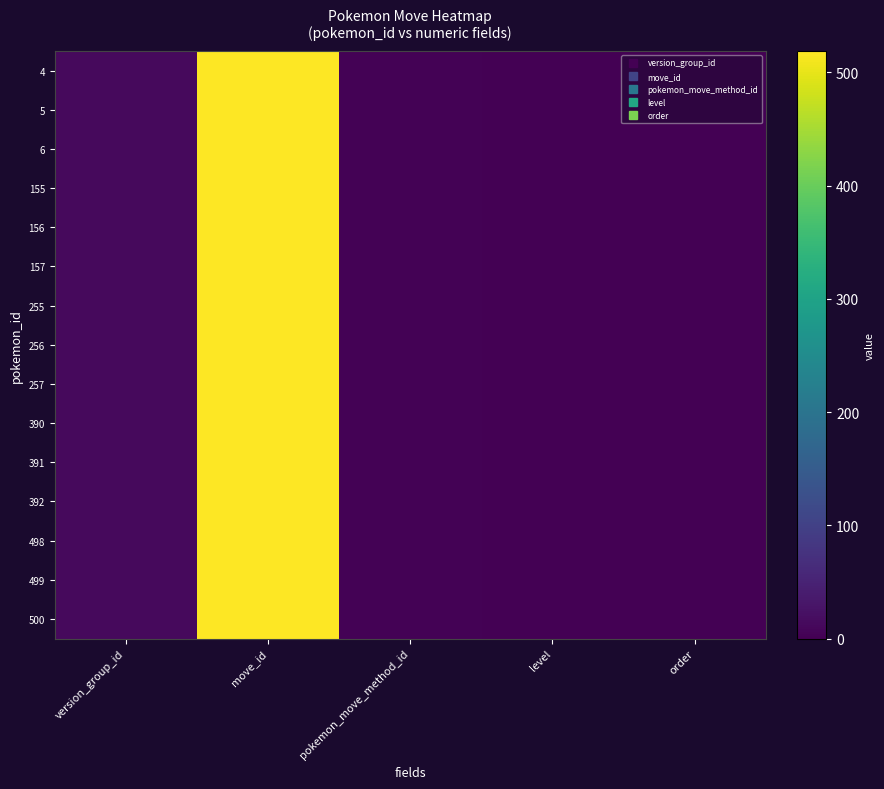

At how many categories does at least one series exceed 462?

1